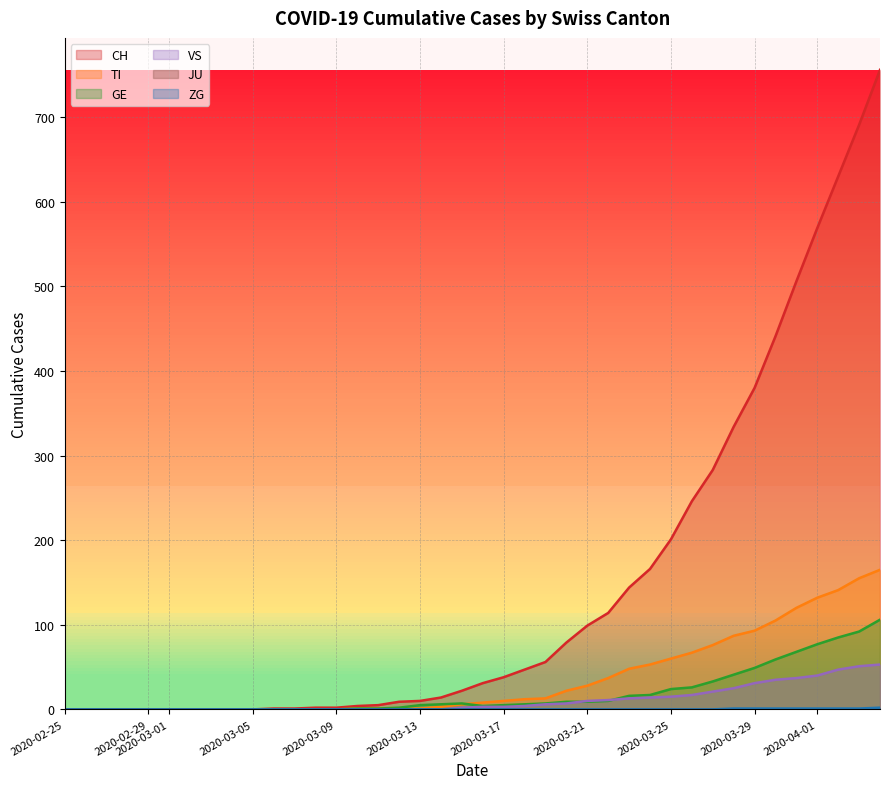

Reading left to right, what are all the values shown in this chart?

CH: 2020-02-25=0	2020-02-26=0	2020-02-27=0	2020-02-28=0	2020-02-29=0	2020-03-01=0	2020-03-02=0	2020-03-03=0	2020-03-04=0	2020-03-05=0	2020-03-06=1	2020-03-07=1	2020-03-08=2	2020-03-09=2	2020-03-10=4	2020-03-11=5	2020-03-12=9	2020-03-13=10	2020-03-14=14	2020-03-15=22	2020-03-16=31	2020-03-17=38	2020-03-18=47	2020-03-19=56	2020-03-20=79	2020-03-21=99	2020-03-22=114	2020-03-23=144	2020-03-24=166	2020-03-25=201	2020-03-26=246	2020-03-27=283	2020-03-28=334	2020-03-29=380	2020-03-30=441	2020-03-31=506	2020-04-01=569	2020-04-02=630	2020-04-03=691	2020-04-04=756
TI: 2020-02-25=0	2020-02-26=0	2020-02-27=0	2020-02-28=0	2020-02-29=0	2020-03-01=0	2020-03-02=0	2020-03-03=0	2020-03-04=0	2020-03-05=0	2020-03-06=0	2020-03-07=0	2020-03-08=0	2020-03-09=0	2020-03-10=1	2020-03-11=1	2020-03-12=1	2020-03-13=1	2020-03-14=3	2020-03-15=6	2020-03-16=8	2020-03-17=10	2020-03-18=12	2020-03-19=13	2020-03-20=22	2020-03-21=28	2020-03-22=37	2020-03-23=48	2020-03-24=53	2020-03-25=60	2020-03-26=67	2020-03-27=76	2020-03-28=87	2020-03-29=93	2020-03-30=105	2020-03-31=120	2020-04-01=132	2020-04-02=141	2020-04-03=155	2020-04-04=165
GE: 2020-02-25=0	2020-02-26=0	2020-02-27=0	2020-02-28=0	2020-02-29=0	2020-03-01=0	2020-03-02=0	2020-03-03=0	2020-03-04=0	2020-03-05=0	2020-03-06=0	2020-03-07=0	2020-03-08=0	2020-03-09=0	2020-03-10=1	2020-03-11=1	2020-03-12=2	2020-03-13=5	2020-03-14=6	2020-03-15=7	2020-03-16=4	2020-03-17=5	2020-03-18=6	2020-03-19=7	2020-03-20=9	2020-03-21=9	2020-03-22=10	2020-03-23=16	2020-03-24=17	2020-03-25=24	2020-03-26=26	2020-03-27=33	2020-03-28=41	2020-03-29=49	2020-03-30=59	2020-03-31=68	2020-04-01=77	2020-04-02=85	2020-04-03=92	2020-04-04=106
VS: 2020-02-25=0	2020-02-26=0	2020-02-27=0	2020-02-28=0	2020-02-29=0	2020-03-01=0	2020-03-02=0	2020-03-03=0	2020-03-04=0	2020-03-05=0	2020-03-06=0	2020-03-07=0	2020-03-08=0	2020-03-09=0	2020-03-10=0	2020-03-11=0	2020-03-12=0	2020-03-13=0	2020-03-14=0	2020-03-15=2	2020-03-16=3	2020-03-17=3	2020-03-18=4	2020-03-19=6	2020-03-20=7	2020-03-21=10	2020-03-22=11	2020-03-23=13	2020-03-24=14	2020-03-25=15	2020-03-26=17	2020-03-27=21	2020-03-28=25	2020-03-29=31	2020-03-30=35	2020-03-31=37	2020-04-01=40	2020-04-02=47	2020-04-03=51	2020-04-04=53
ZG: 2020-02-25=0	2020-02-26=0	2020-02-27=0	2020-02-28=0	2020-02-29=0	2020-03-01=0	2020-03-02=0	2020-03-03=0	2020-03-04=0	2020-03-05=0	2020-03-06=0	2020-03-07=0	2020-03-08=0	2020-03-09=0	2020-03-10=0	2020-03-11=0	2020-03-12=0	2020-03-13=0	2020-03-14=0	2020-03-15=0	2020-03-16=0	2020-03-17=0	2020-03-18=0	2020-03-19=0	2020-03-20=0	2020-03-21=0	2020-03-22=0	2020-03-23=0	2020-03-24=0	2020-03-25=0	2020-03-26=0	2020-03-27=0	2020-03-28=1	2020-03-29=1	2020-03-30=1	2020-03-31=1	2020-04-01=1	2020-04-02=1	2020-04-03=1	2020-04-04=2